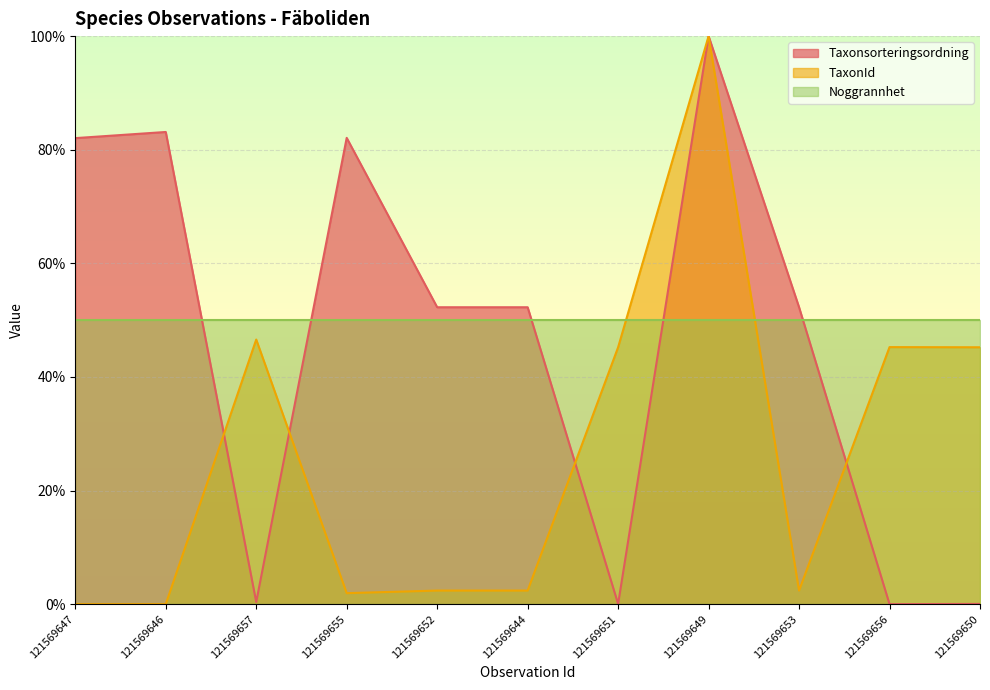

How many values in Taxonsorteringsordning are above zero?

10